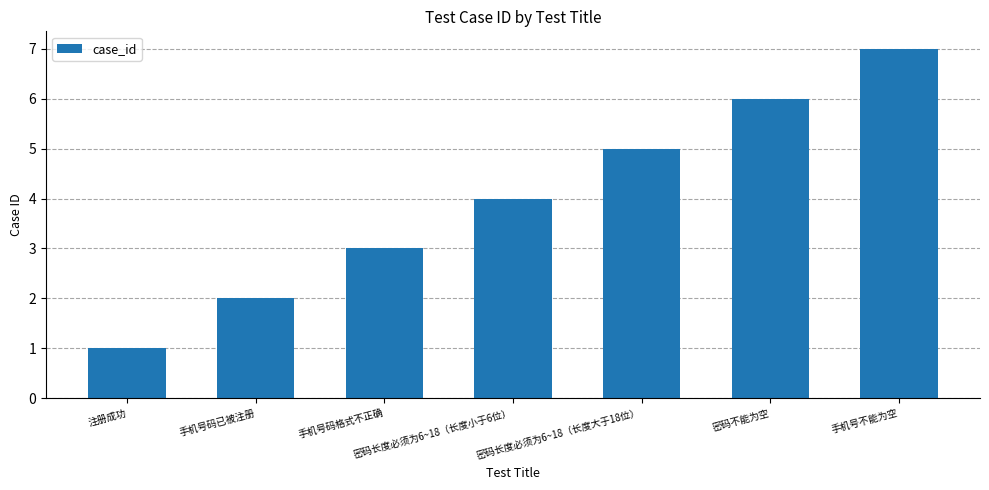

What position from the left is 密码长度必须为6~18（长度大于18位）?

5